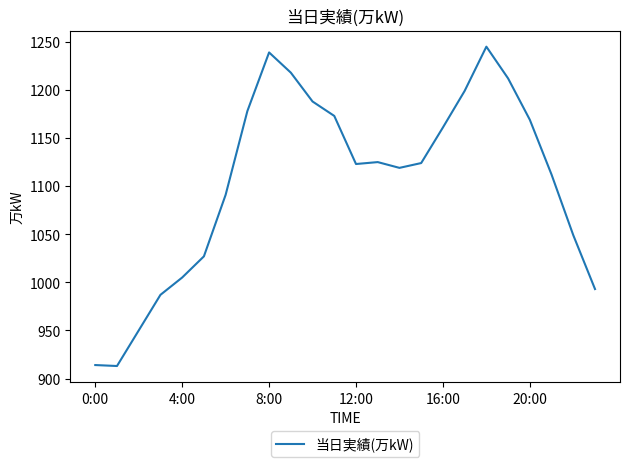

What is the difference between the maximum and minimum values?

332